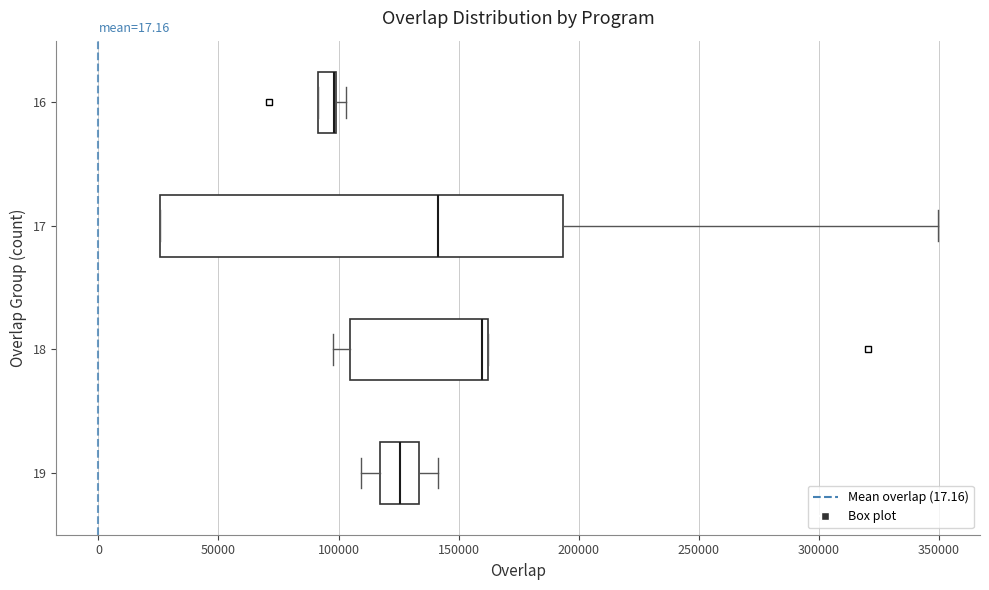

Where does the right whisker of the box at y = 17 end on the x-axis? The values are not printed on the chart, so give them approximately, as read against the axis.

350000